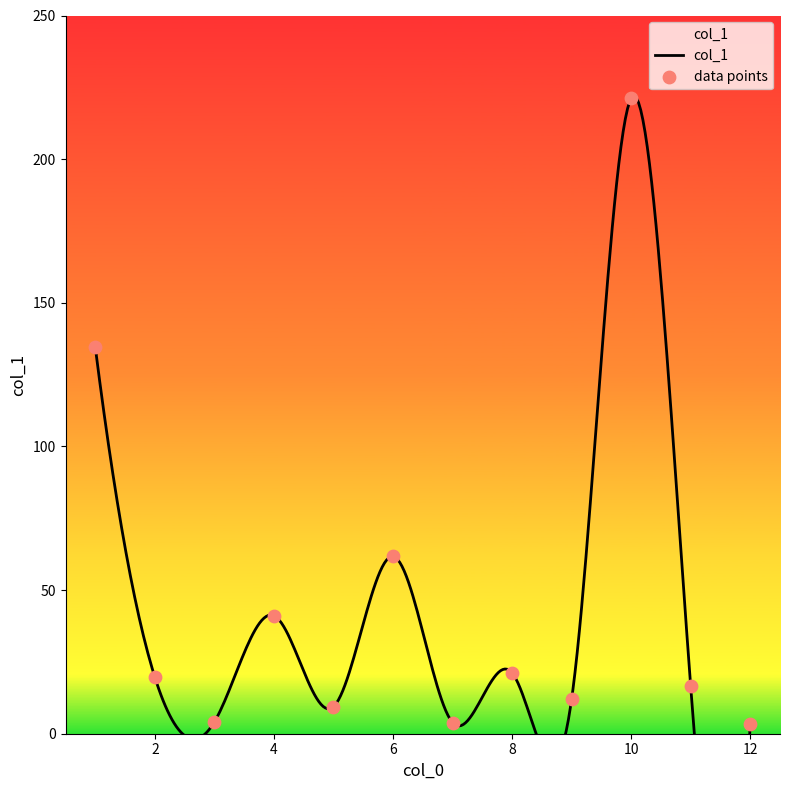

Which has a higher value, 8 or 11?

8